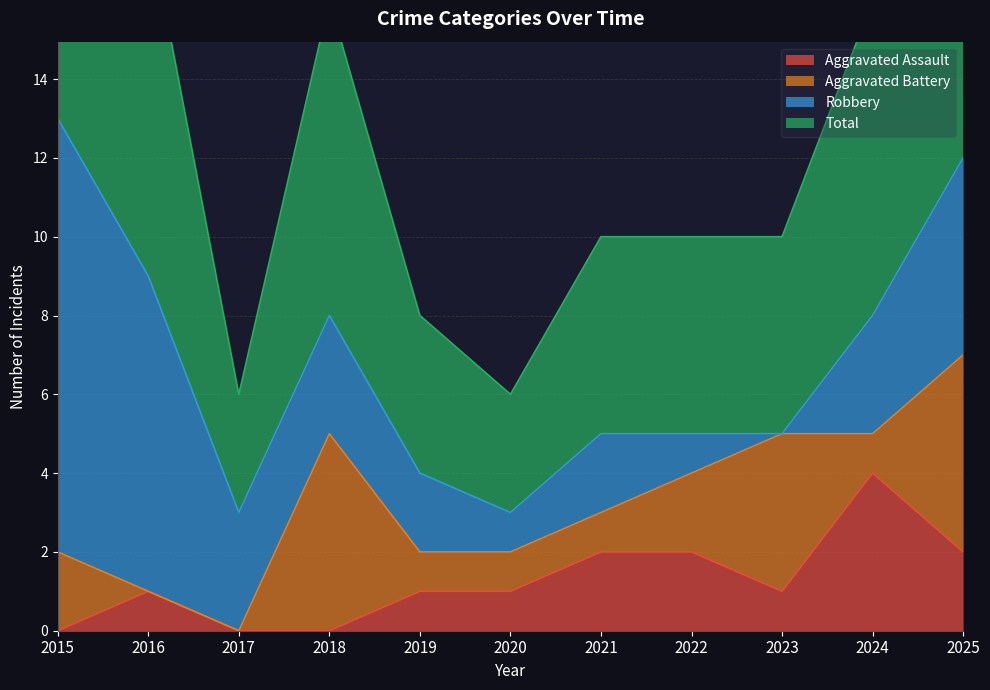

The value of Total at 2023 is 7. True or false?

False